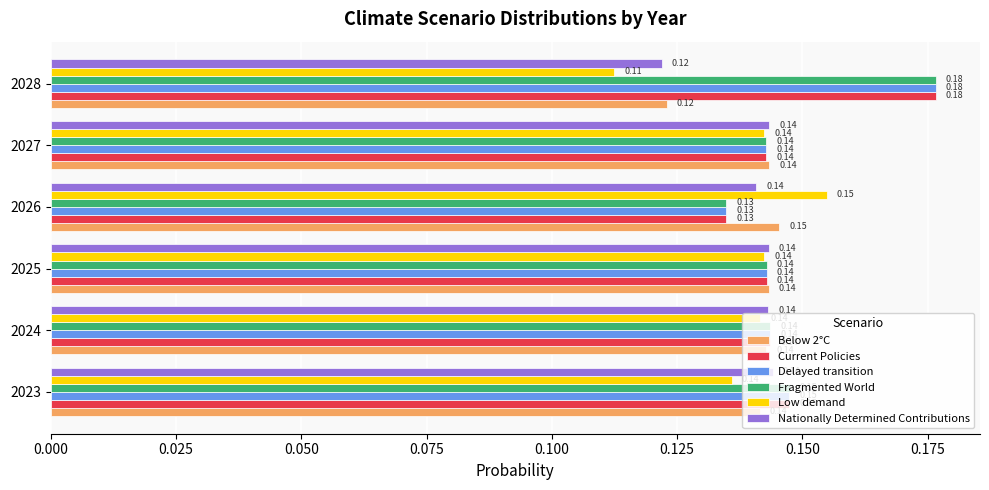

What is the sum of all Current Policies values?

0.9